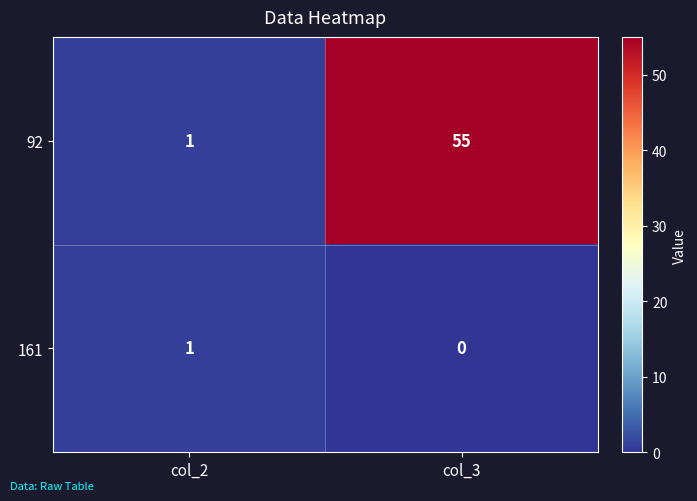

What is the sum of all 92 values?

56